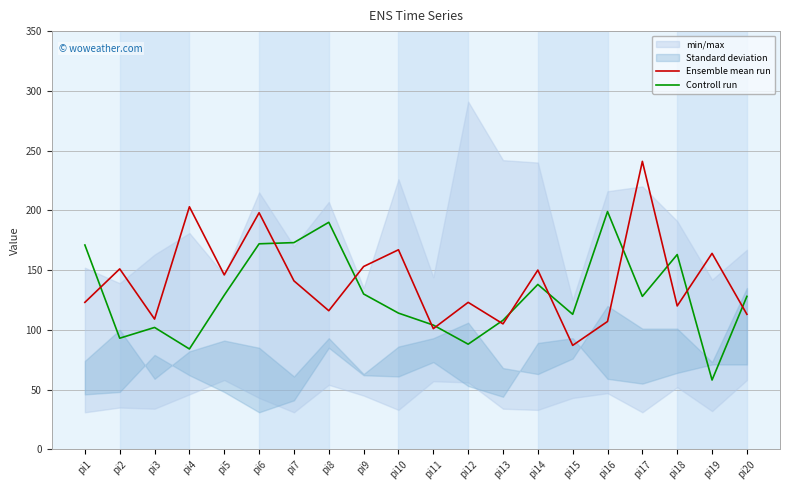

Is the value of Ensemble mean run at pi1 greater than the value of Controll run at pi14?

No